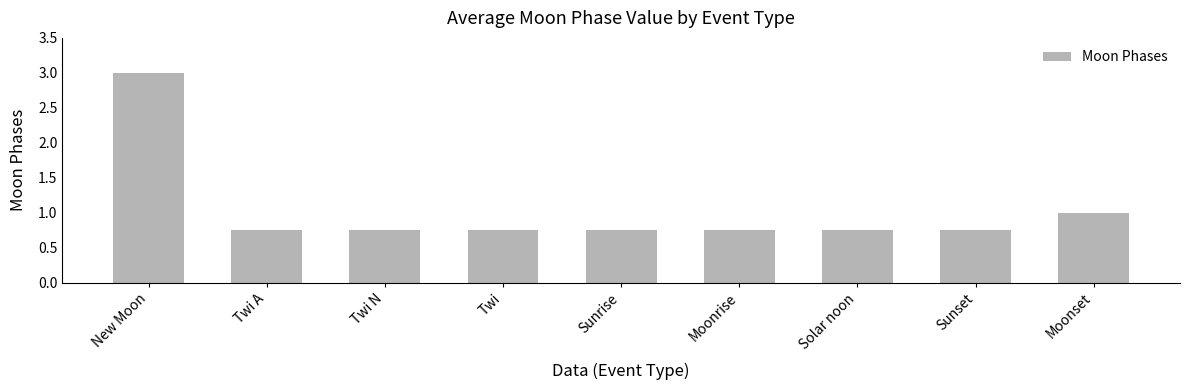

What is the average value?

1.0